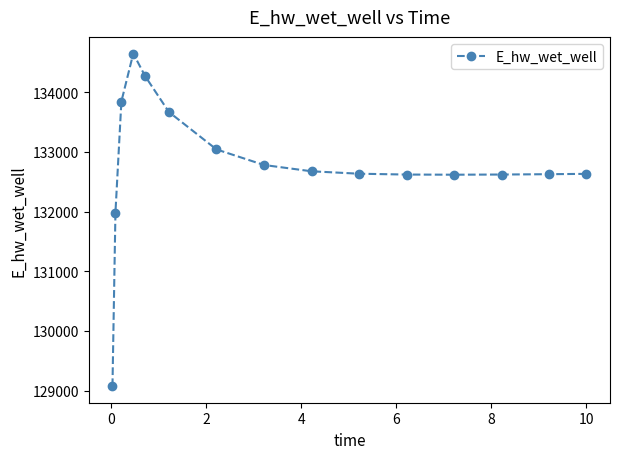

What is the value of the 1st point from the left?

129077.0